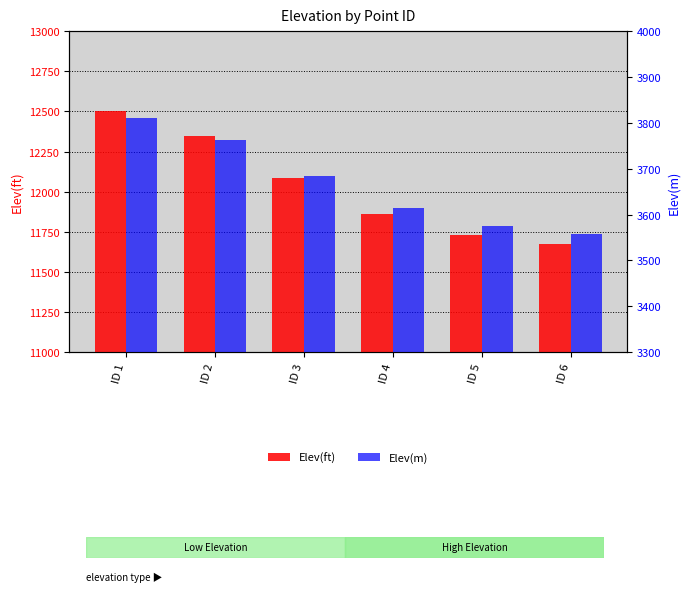

Which series has the largest total across all categories?

Elev(ft)